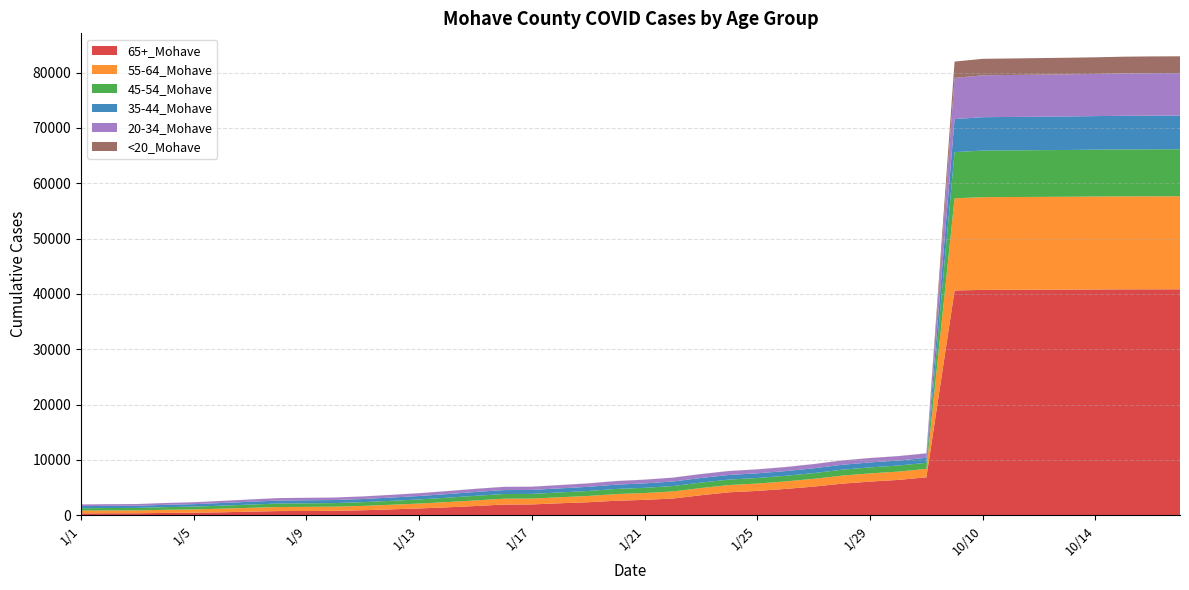

Reading left to right, extract all data points from this chart.

65+_Mohave: 345	358	365	428	471	542	657	762	780	811	910	1072	1239	1441	1674	1942	1966	2176	2360	2635	2785	3026	3625	4157	4412	4768	5182	5711	6090	6393	6867	40630	40739	40754	40768	40788	40815	40835	40840	40844
55-64_Mohave: 499	510	517	563	590	654	689	731	743	748	786	833	880	946	1014	1053	1056	1086	1137	1202	1237	1283	1302	1308	1327	1355	1406	1454	1484	1503	1516	16663	16756	16771	16781	16787	16798	16809	16812	16816
45-54_Mohave: 433	442	451	482	505	545	590	629	639	644	675	704	745	793	830	846	846	869	900	924	944	972	981	990	1000	1008	1034	1066	1080	1092	1099	8350	8423	8433	8444	8454	8469	8484	8494	8497
35-44_Mohave: 385	394	395	422	446	480	508	541	550	553	567	591	622	652	696	713	716	733	749	777	799	822	832	838	845	852	871	894	902	907	908	5971	6032	6039	6050	6062	6065	6081	6092	6092
20-34_Mohave: 295	301	303	323	338	378	405	435	441	446	463	483	501	535	560	571	572	590	609	643	660	688	701	701	707	722	746	765	781	786	789	7446	7571	7583	7602	7612	7626	7660	7672	7681
<20_Mohave: 7	7	7	8	8	9	11	12	12	12	12	12	13	14	15	17	17	18	19	19	19	19	19	19	20	20	21	21	21	21	21	2944	2985	2987	2991	2996	3004	3021	3029	3032